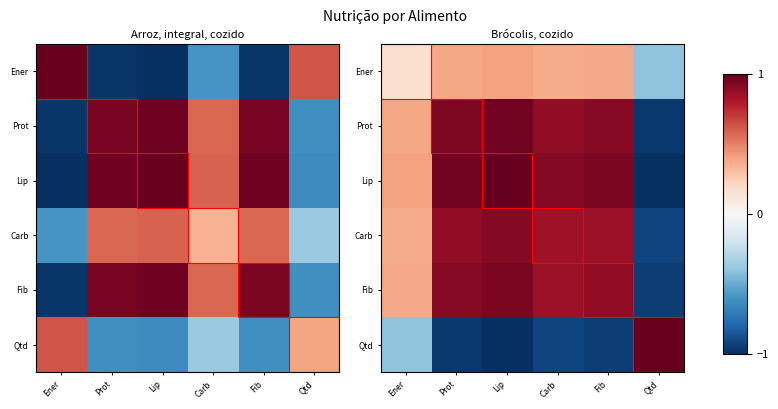

What is the smallest value displayed?

-1.0